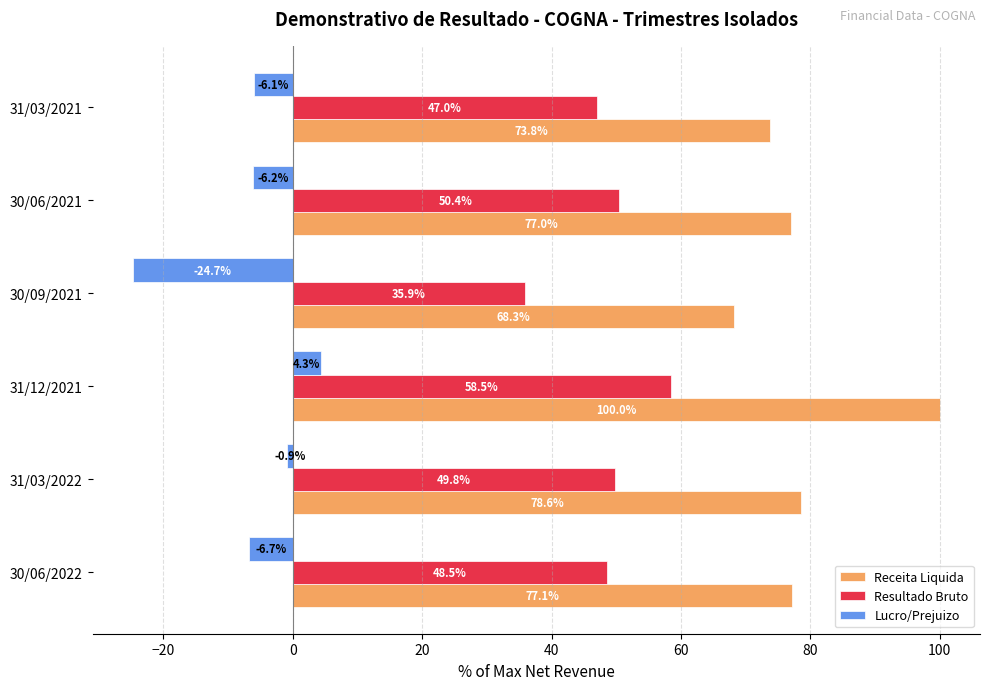

Count the number of data series in this chart.

3